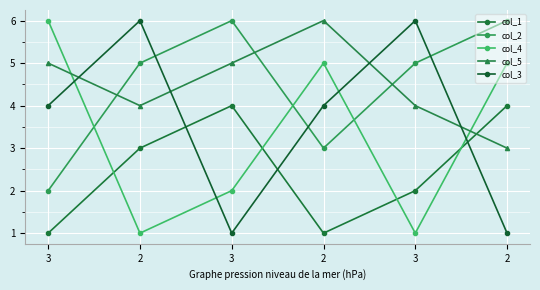

What is the spread (max minus min) of values at 3?

5